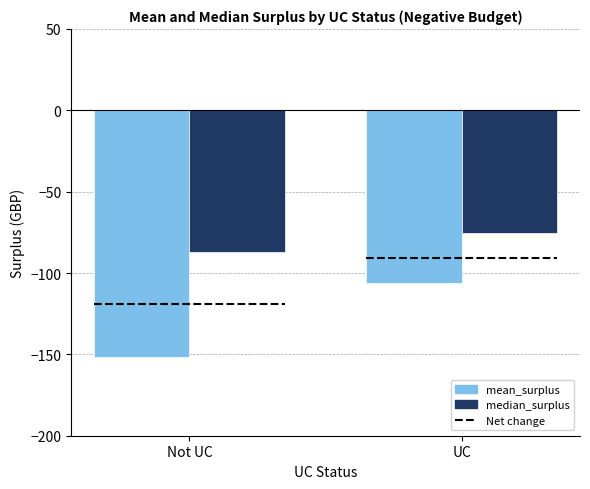

Which category has the lowest value in the mean_surplus series?

Not UC